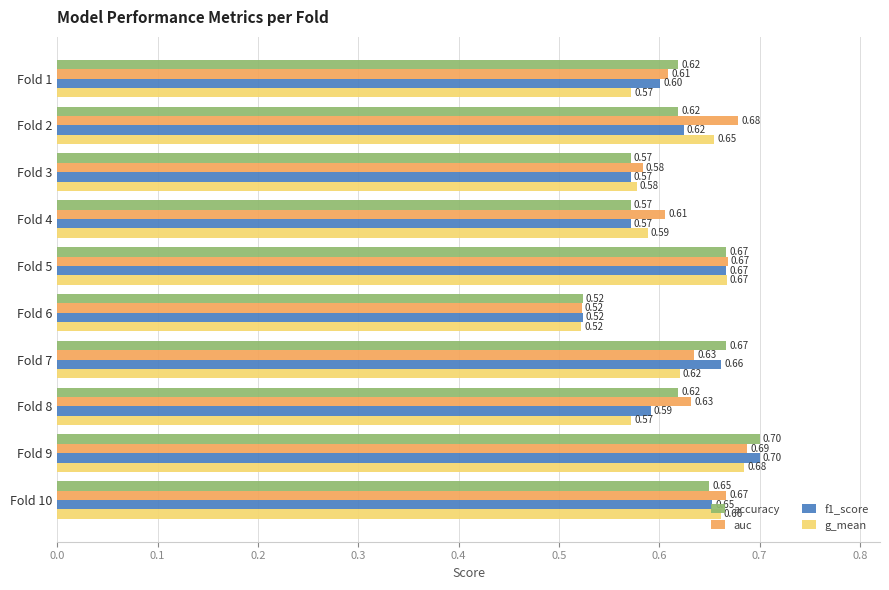

At which label is g_mean closest to 0?

Fold 6